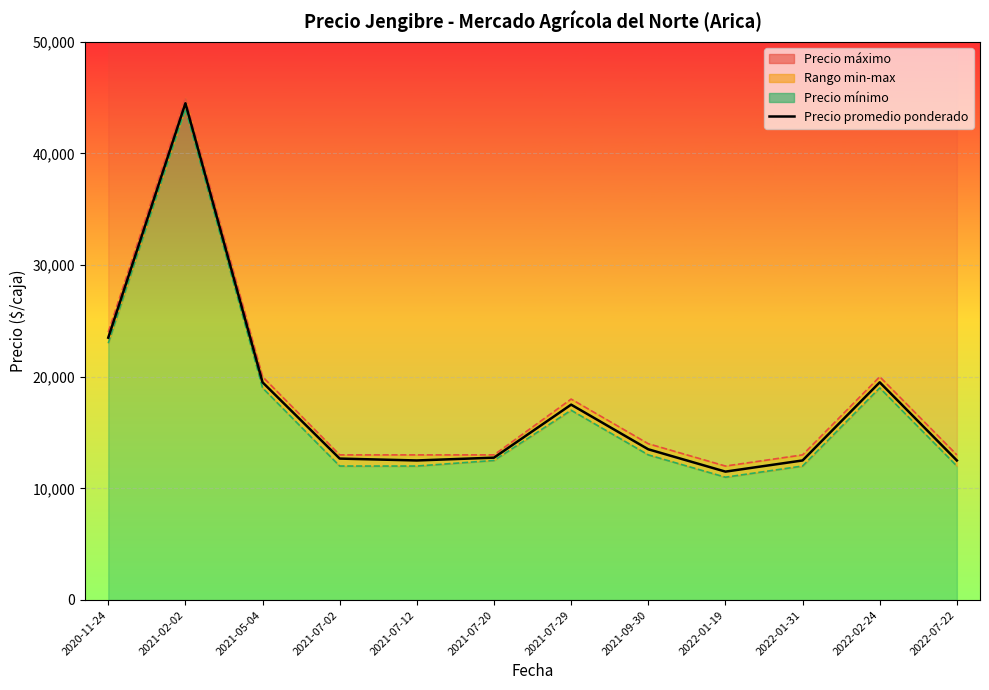

The chart shows a value of 5793 at 2022-07-22. True or false?

False